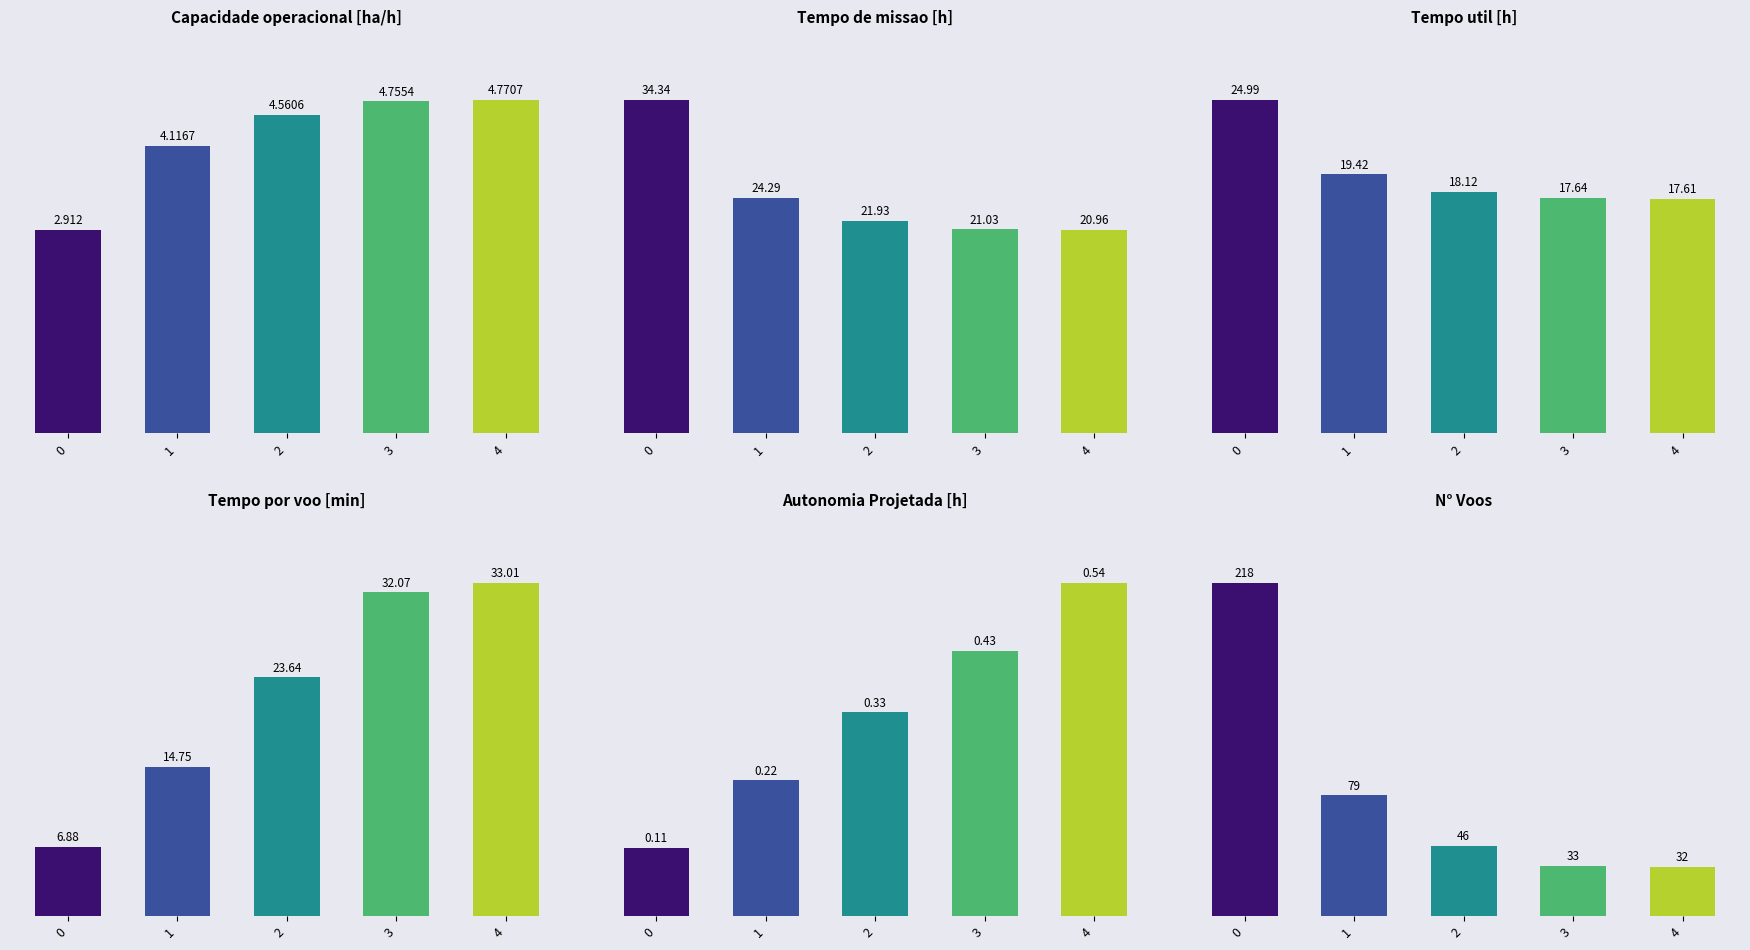

What is the spread (max minus min) of values at 0?

217.9